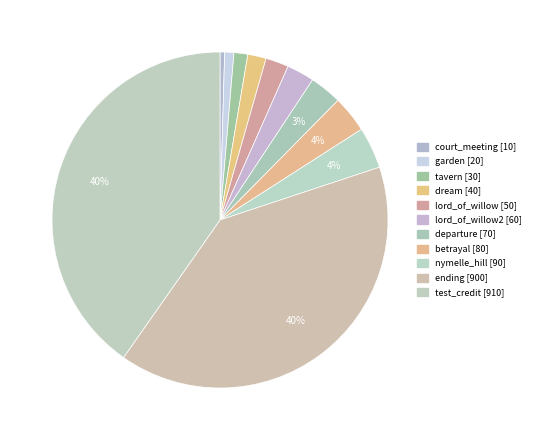

How many slices are in this pie chart?

11